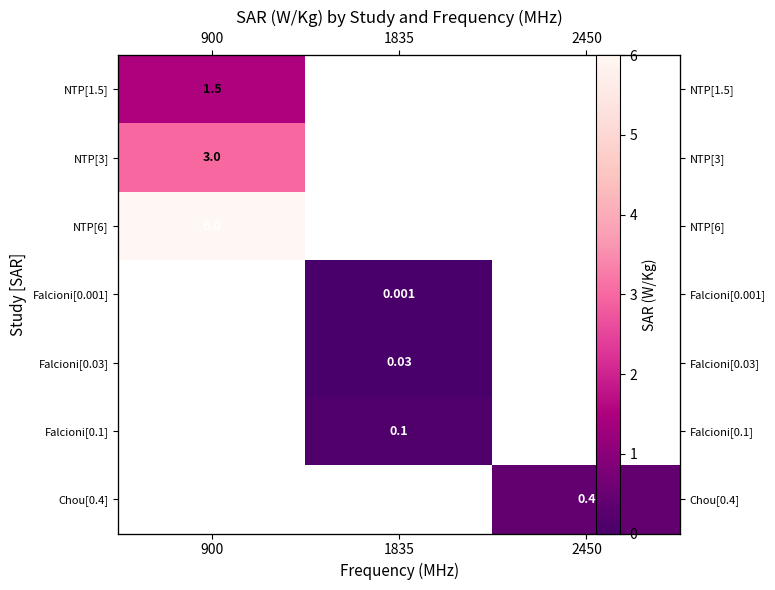

Which category has the lowest value across all series?

1835